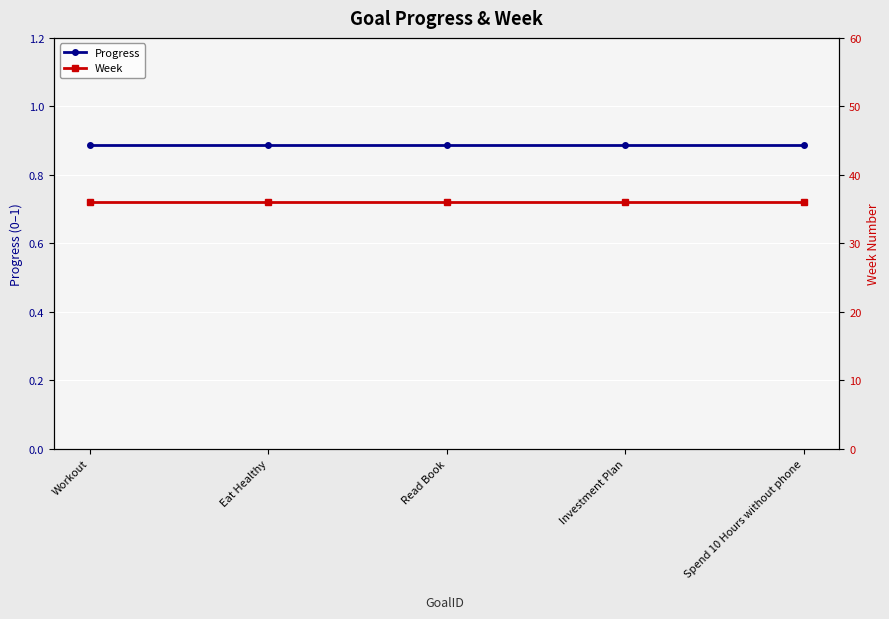

Between Spend 10 Hours without phone and Workout, which is larger?

Spend 10 Hours without phone